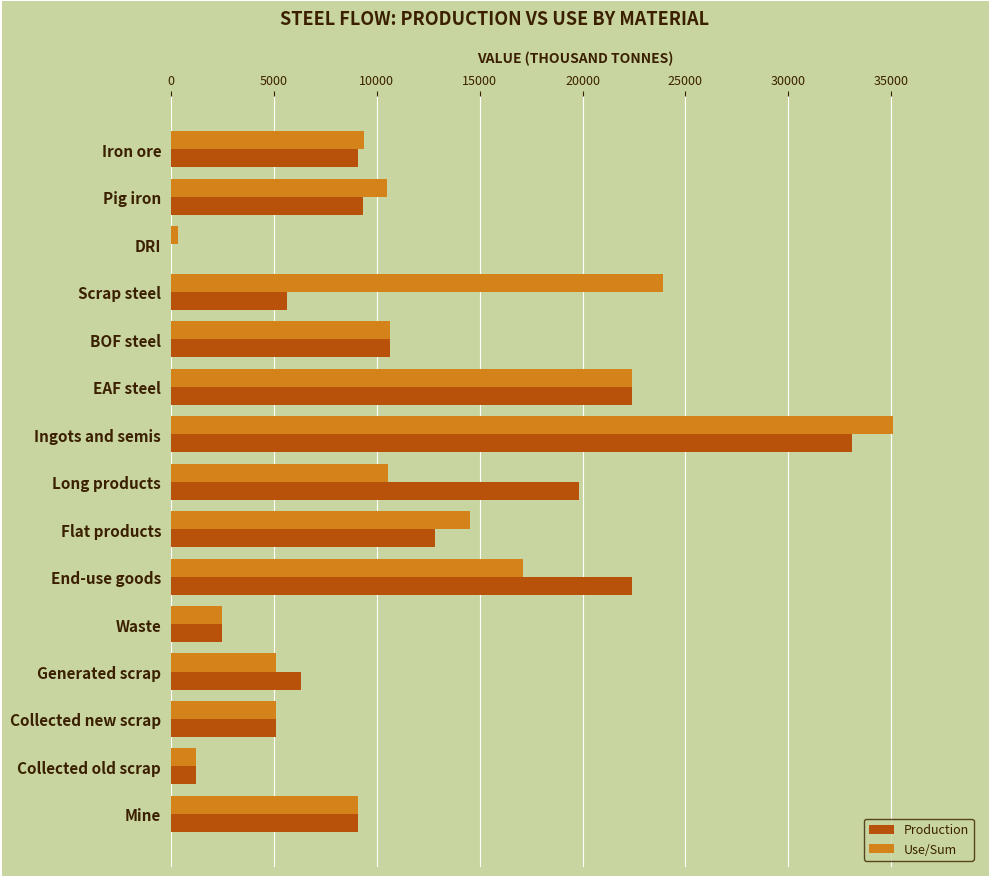

The value of Production at EAF steel is 22426.3. True or false?

True